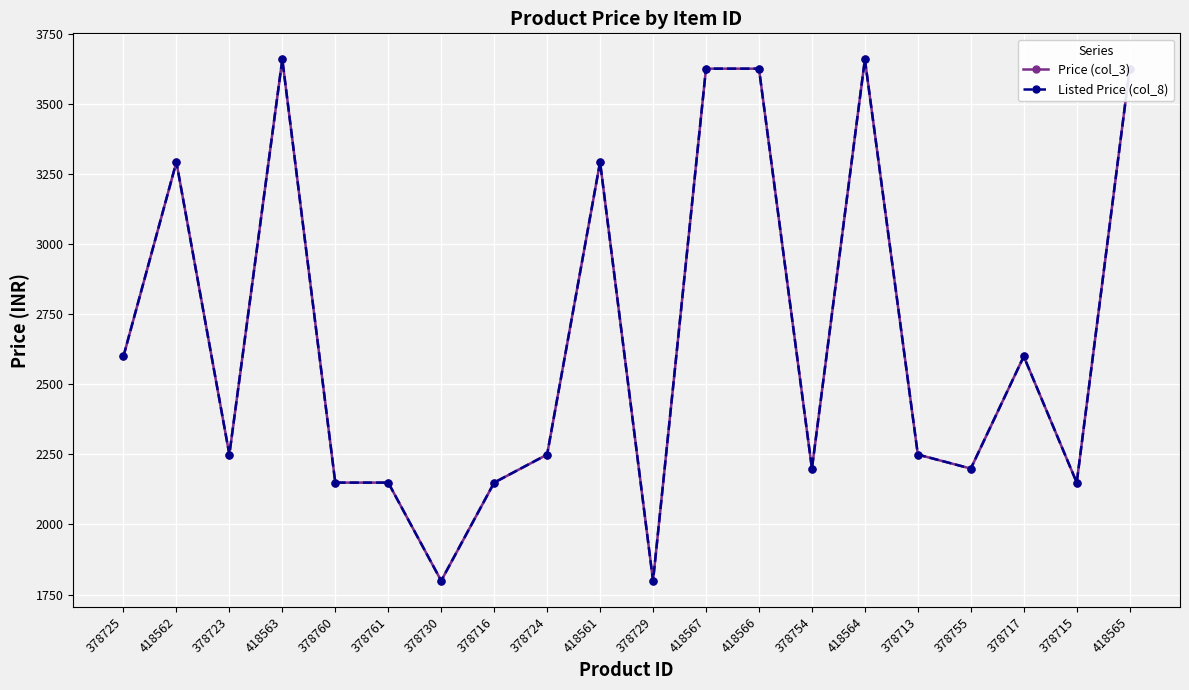

The Listed Price (col_8) series shows 5354 at 418563. True or false?

False